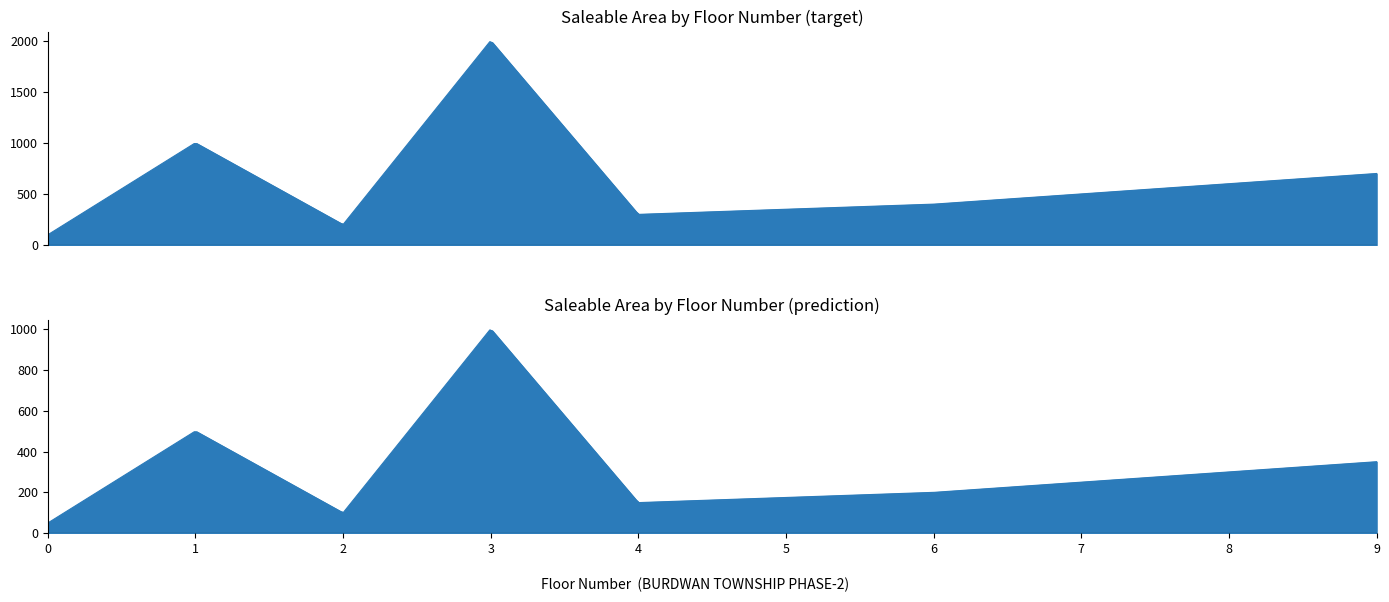

Where is the first local minimum?

2